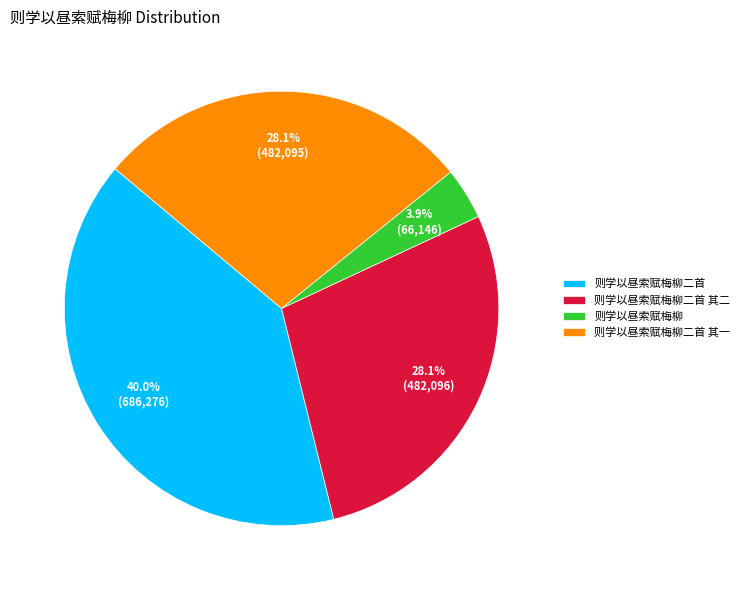

To the nearest percent, what is the average slice percentage?

25%